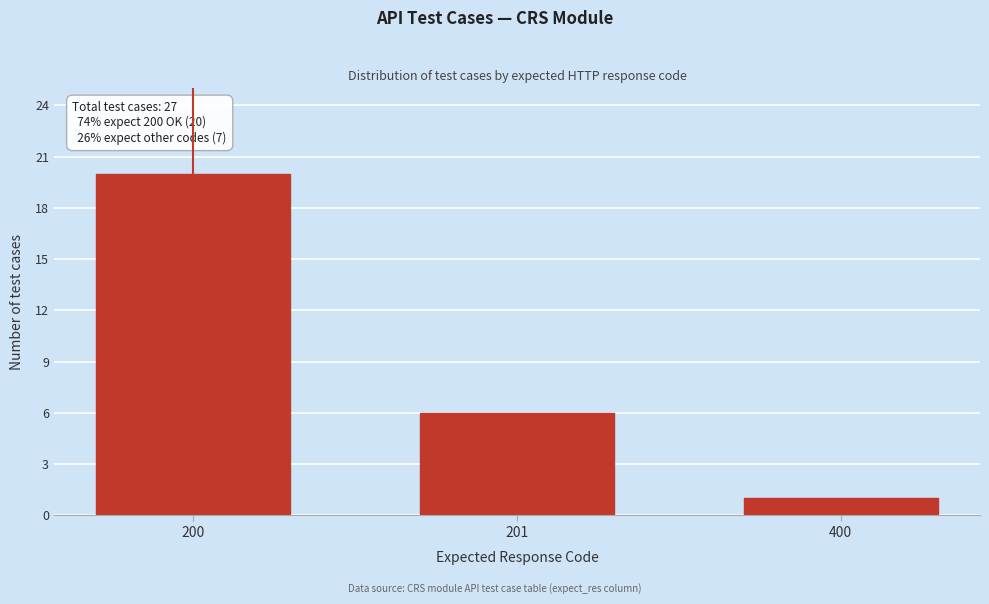

Reading left to right, transcribe all the data shown in this chart.

20	6	1